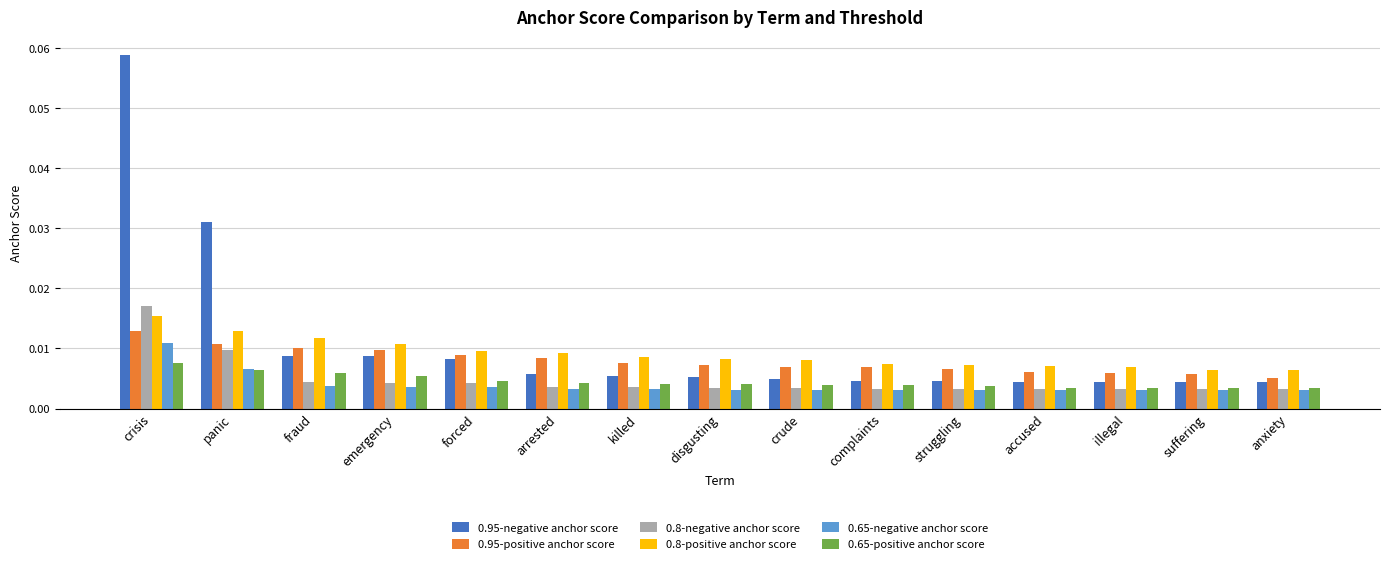

At how many categories does at least one series exceed 0?

15